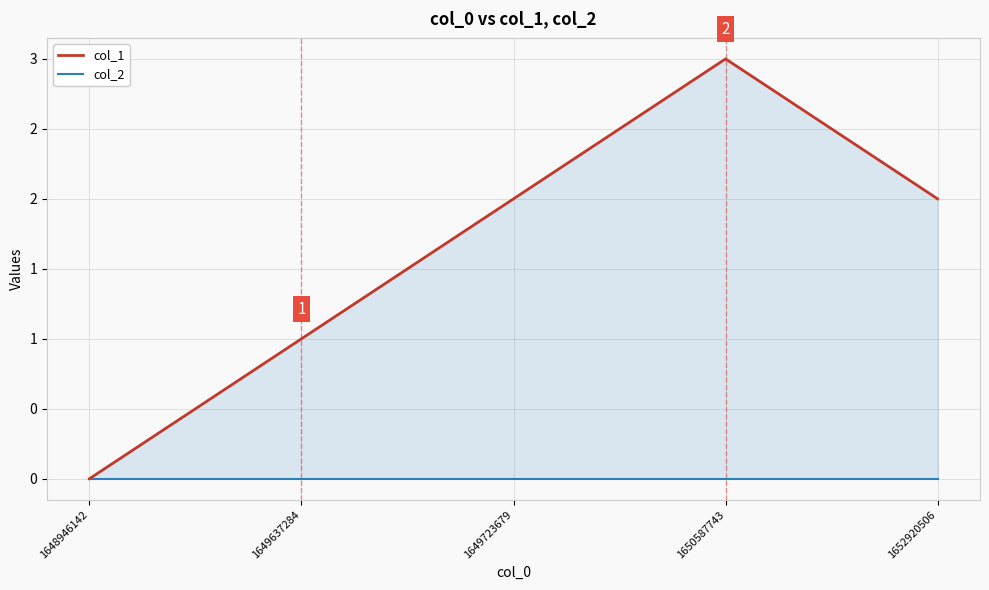

At which category is the sum across all series the highest?

1650587743